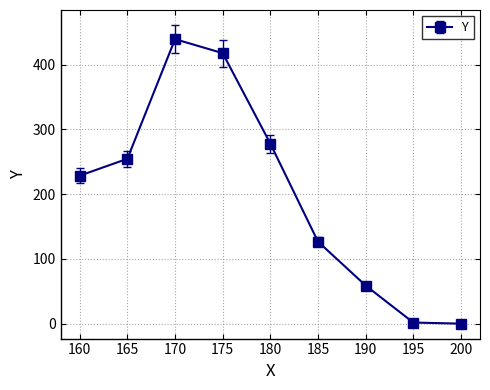

What is the difference between the maximum and second lowest values?

437.6